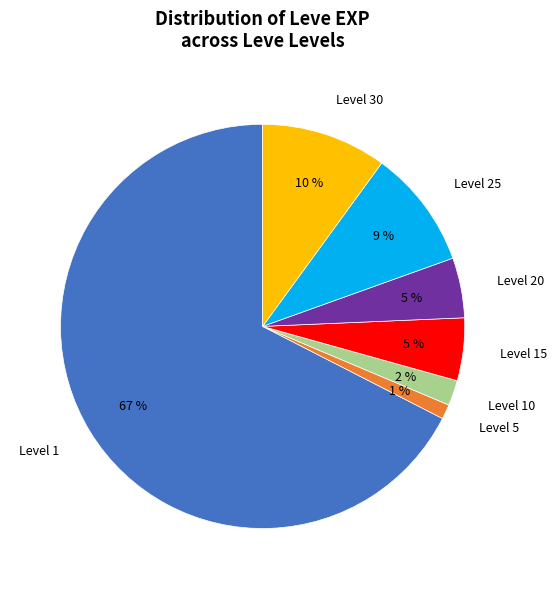

Is it true that Level 15 is 1% of the pie?

False